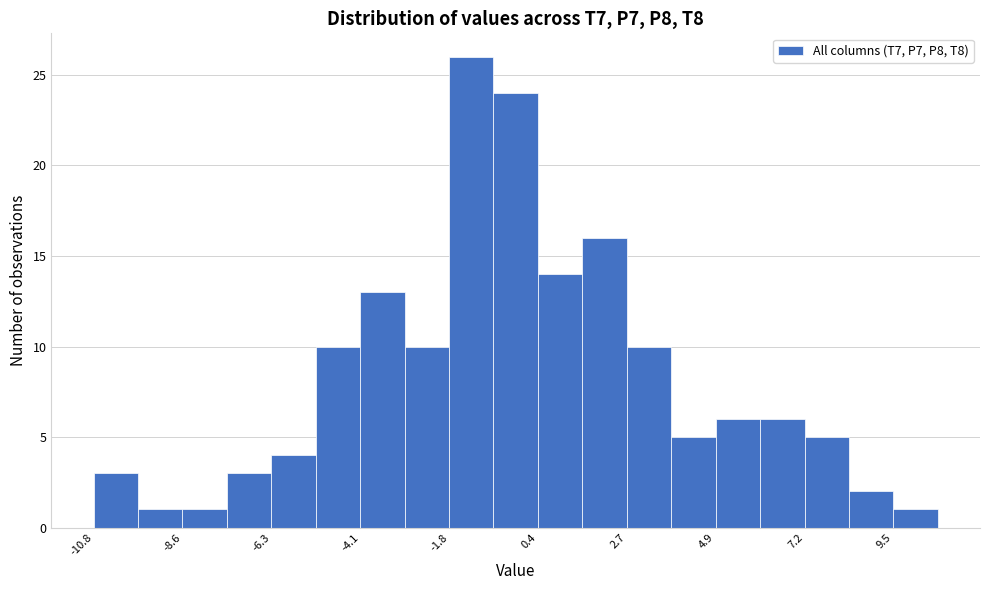

Read against the x-axis, roughly where is the centre of the tallest bar?

-1.5